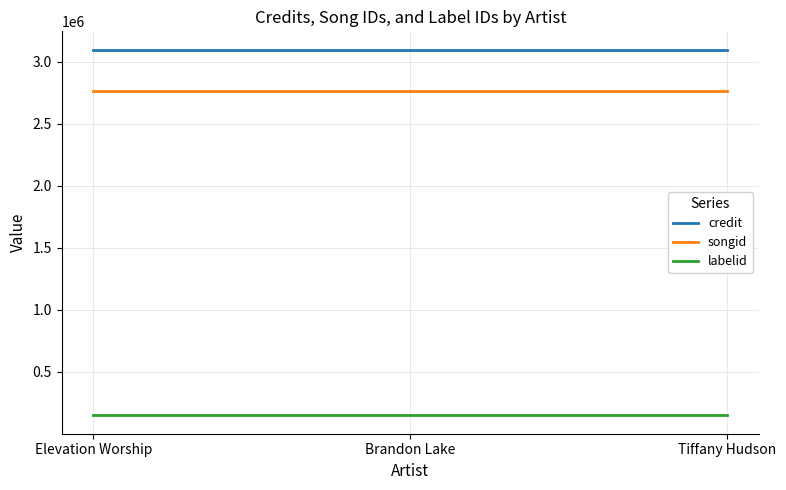

List the series in order of their peak value, highest first.

credit, songid, labelid